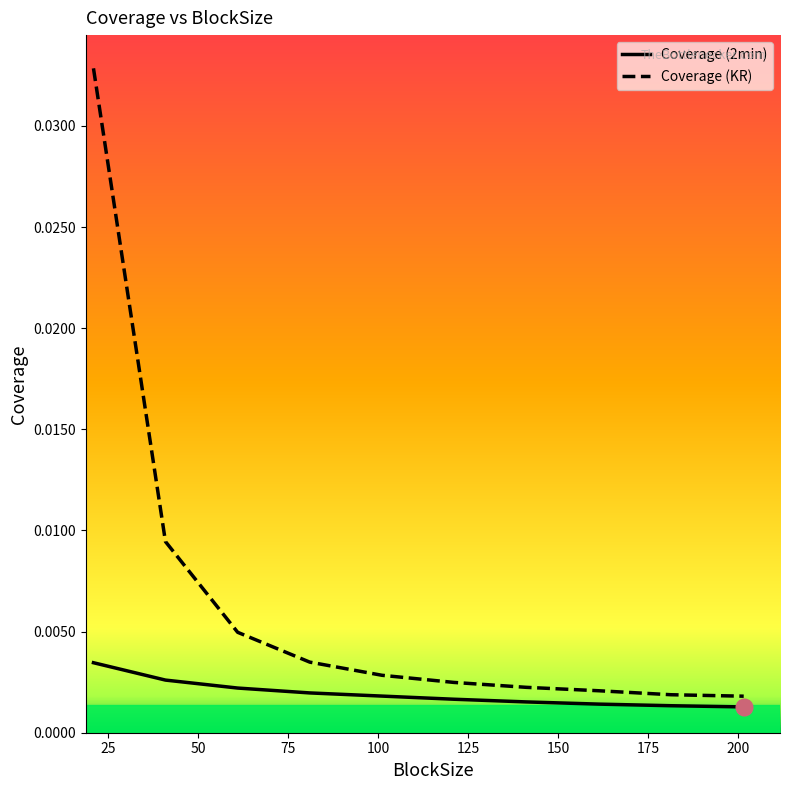

List the series in order of their peak value, lowest first.

Coverage (2min), Coverage (KR)